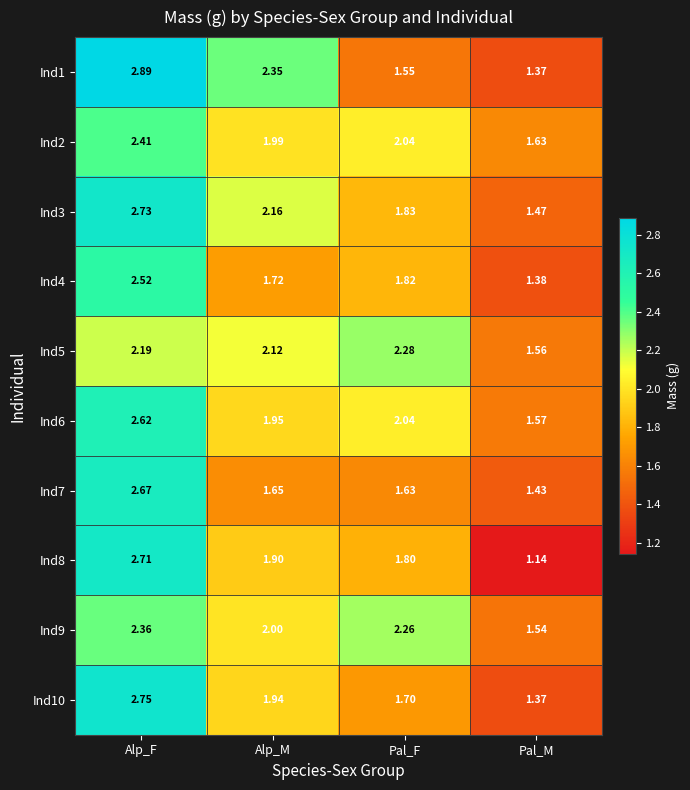

Which category has the lowest value in the Ind3 series?

Pal_M